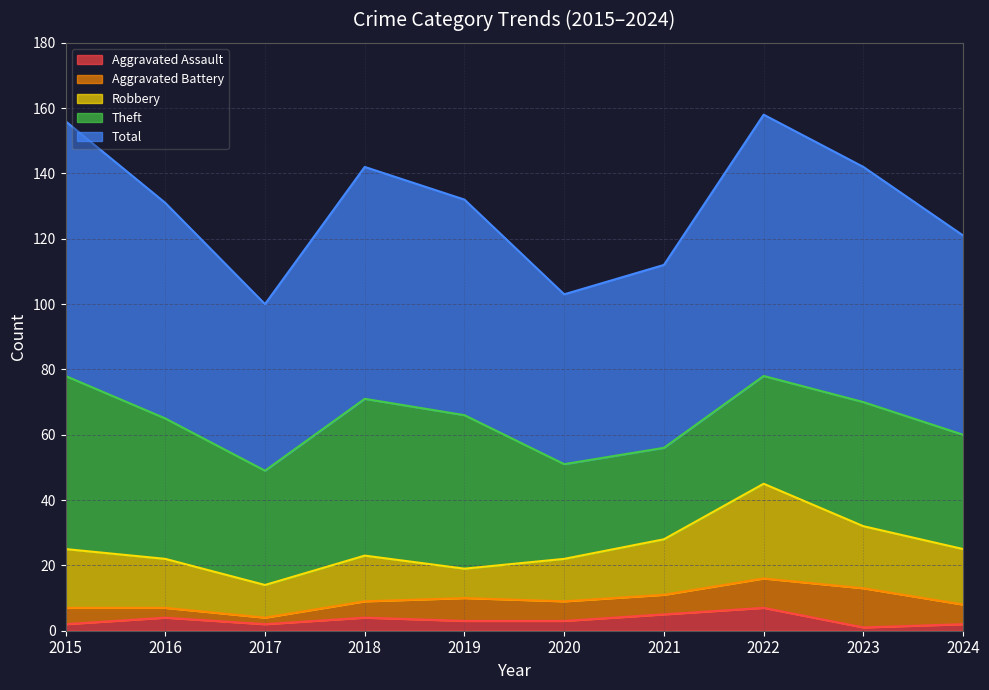

Reading left to right, transcribe all the data shown in this chart.

Aggravated Assault: 2	4	2	4	3	3	5	7	1	2
Aggravated Battery: 5	3	2	5	7	6	6	9	12	6
Robbery: 18	15	10	14	9	13	17	29	19	17
Theft: 53	43	35	48	47	29	28	33	38	35
Total: 78	66	51	71	66	52	56	80	72	61